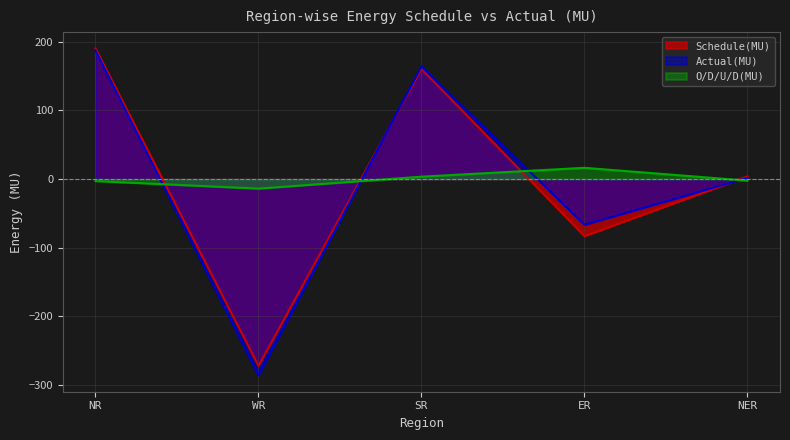

What is the difference between the maximum and minimum values in the Actual(MU) series?

473.4